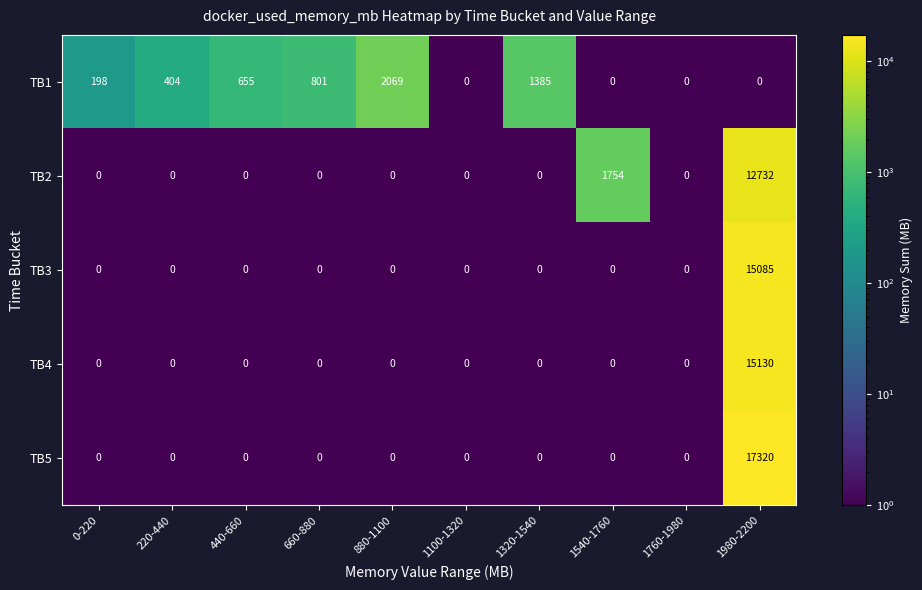

The value of TB3 at 220-440 is 0. True or false?

True